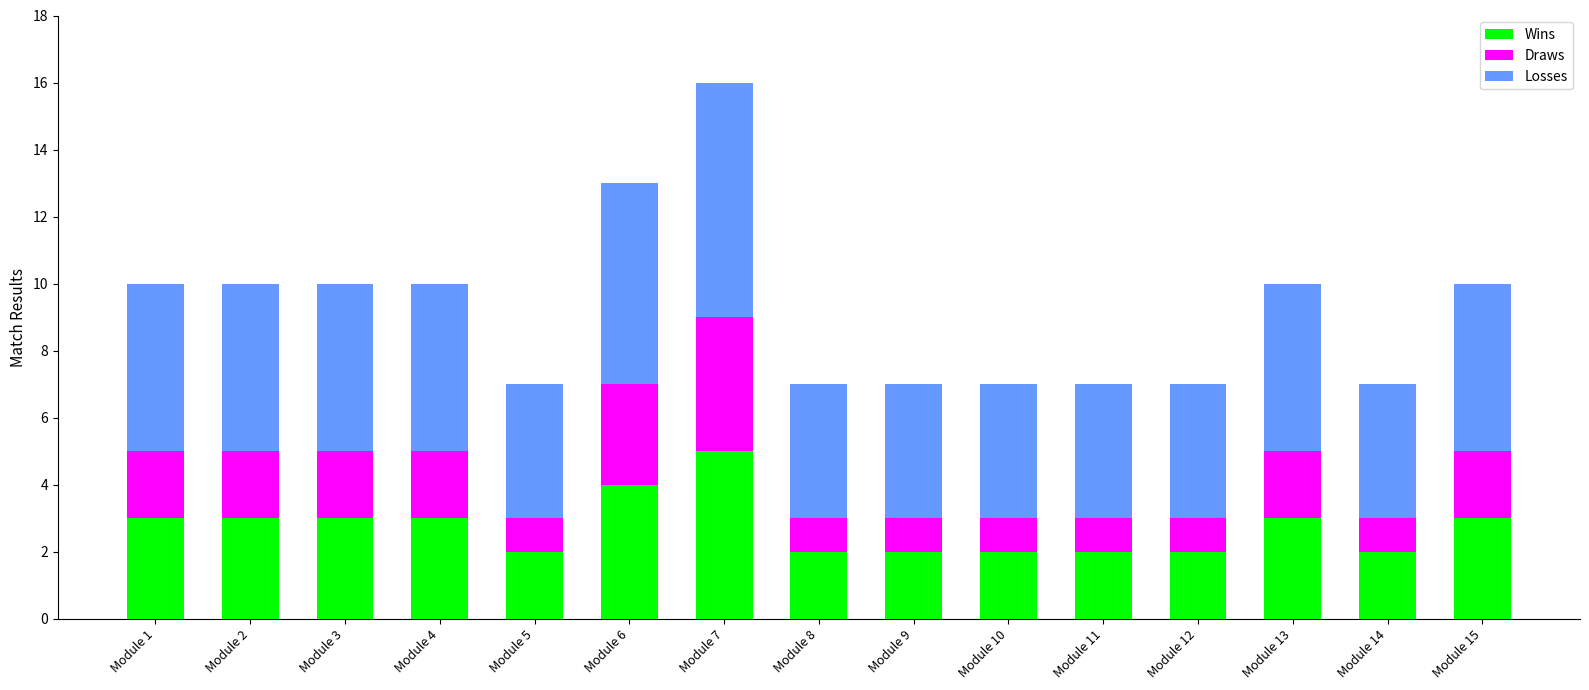

What is the average value of the Wins series?

3